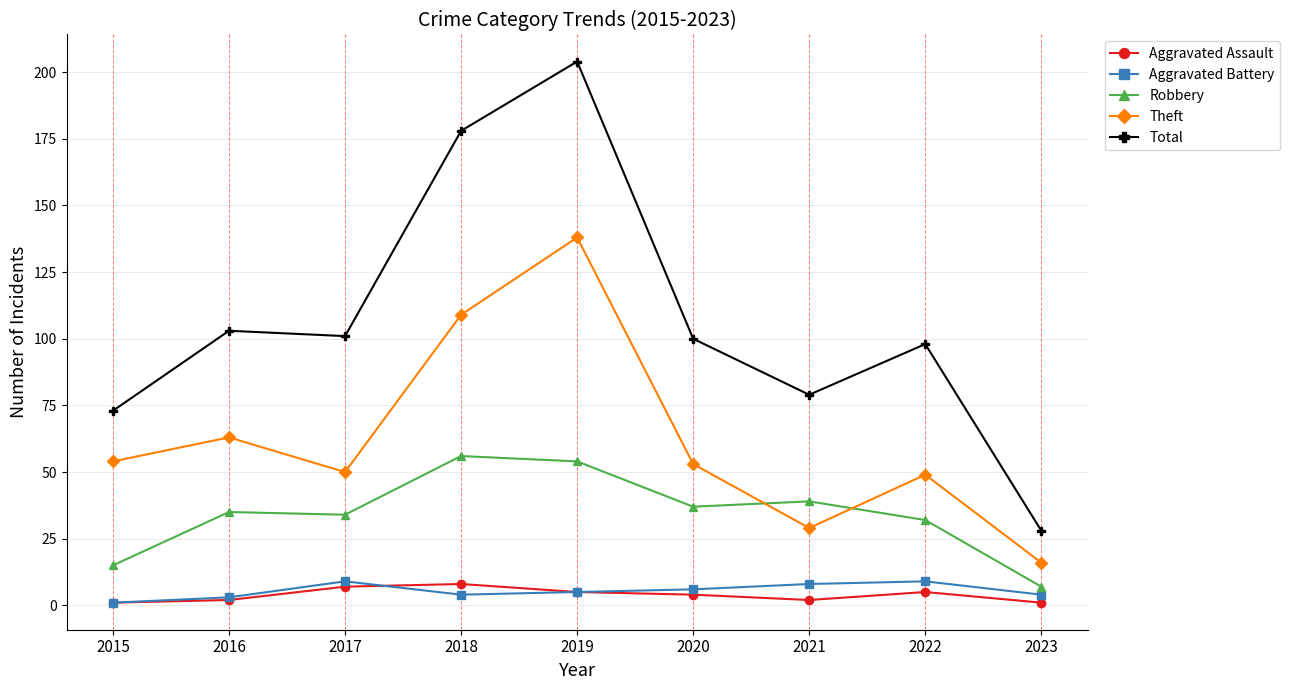

What is the minimum value for Theft?

16